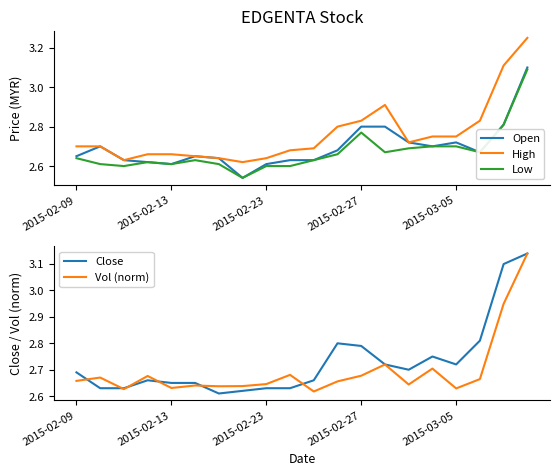

Where is the first local minimum for Open?

2015-02-13